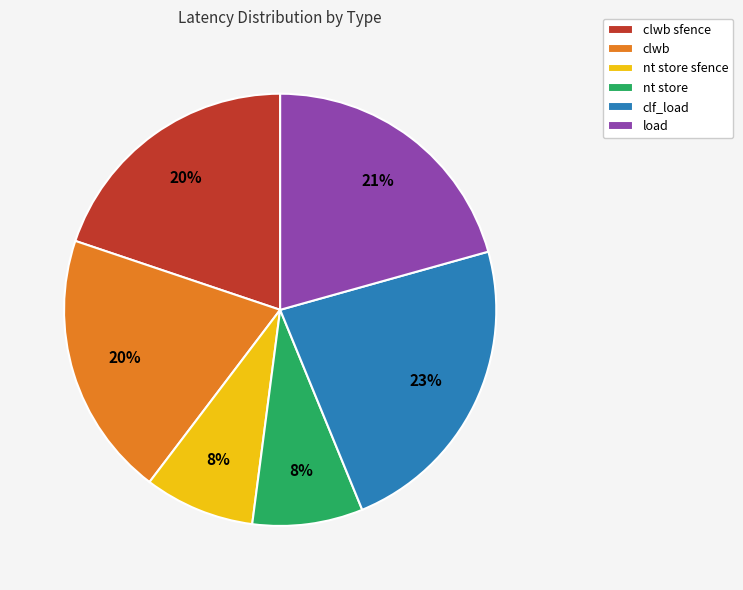

The nt store slice represents 14% of the pie. True or false?

False